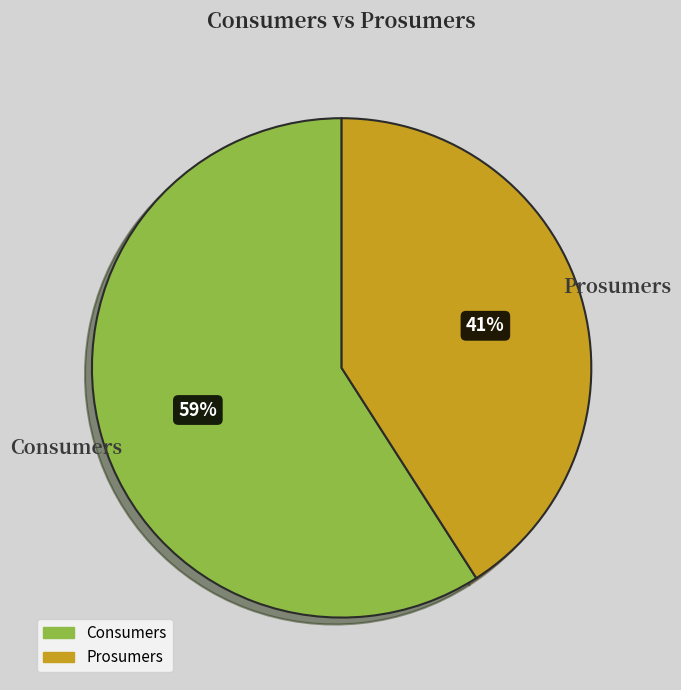

How many slices are in this pie chart?

2